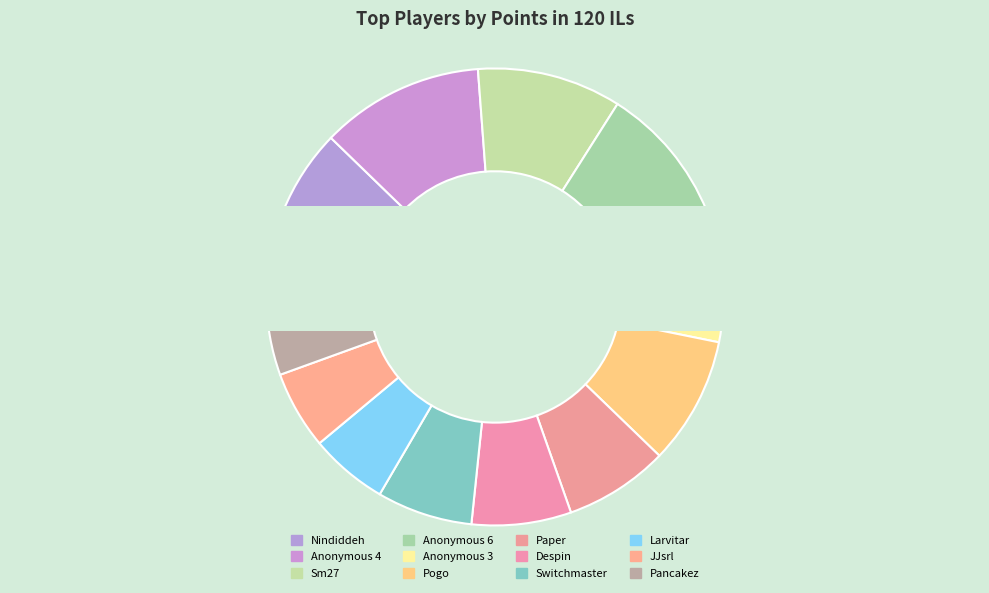

Does Nindiddeh account for over 50% of the chart?

No